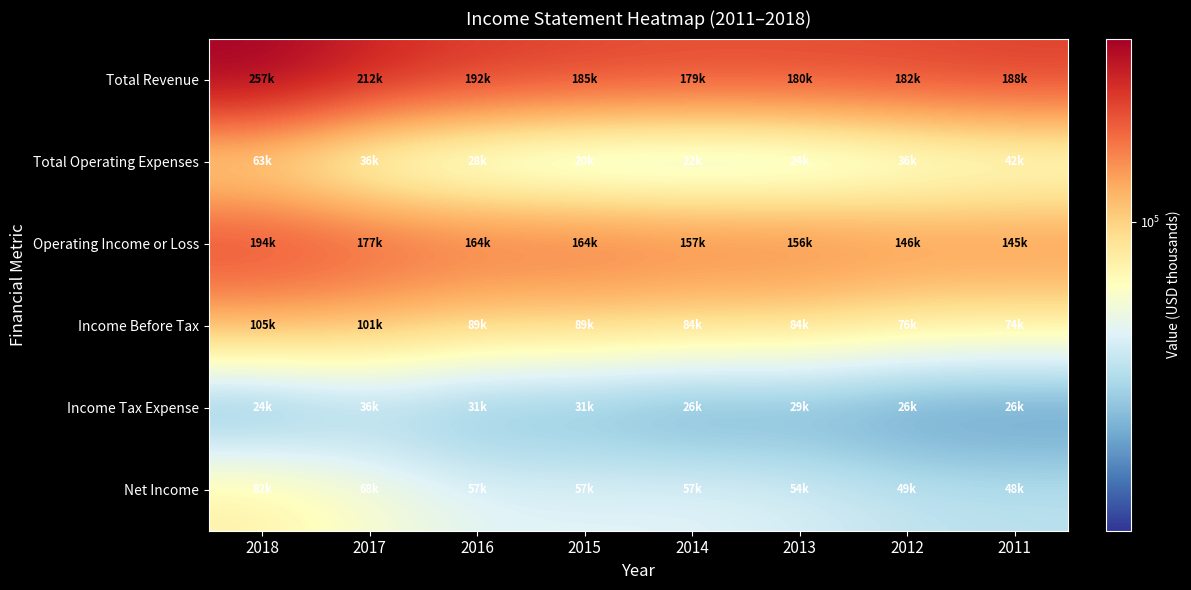

Reading left to right, transcribe all the data shown in this chart.

Total Revenue: 2018=257300	2017=212400	2016=191800	2015=184700	2014=178600	2013=179600	2012=182100	2011=187500
Total Operating Expenses: 2018=62900	2017=35700	2016=27900	2015=20300	2014=22000	2013=23500	2012=36100	2011=42300
Operating Income or Loss: 2018=194400	2017=176700	2016=163800	2015=164400	2014=156600	2013=156000	2012=146000	2011=145300
Income Before Tax: 2018=105000	2017=101400	2016=89100	2015=88600	2014=84400	2013=83900	2012=75700	2011=73800
Income Tax Expense: 2018=23500	2017=35900	2016=31300	2015=31100	2014=26400	2013=29000	2012=26000	2011=25600
Net Income: 2018=81900	2017=67500	2016=57400	2015=56900	2014=57300	2013=54200	2012=49000	2011=47500